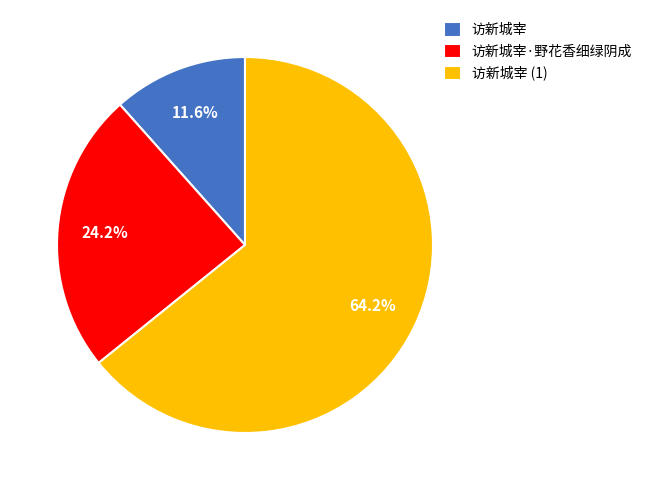

Is it true that 访新城宰·野花香细绿阴成 is 24% of the pie?

True